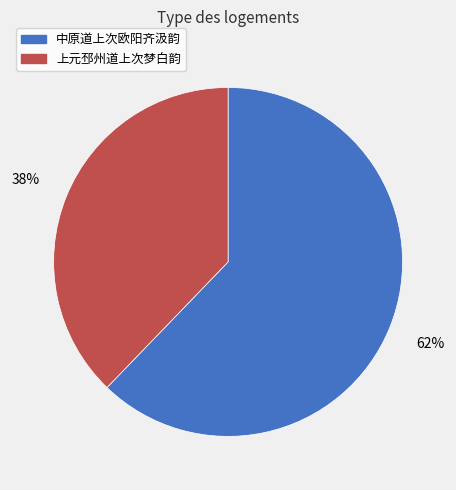

To the nearest percent, what is the average slice percentage?

50%